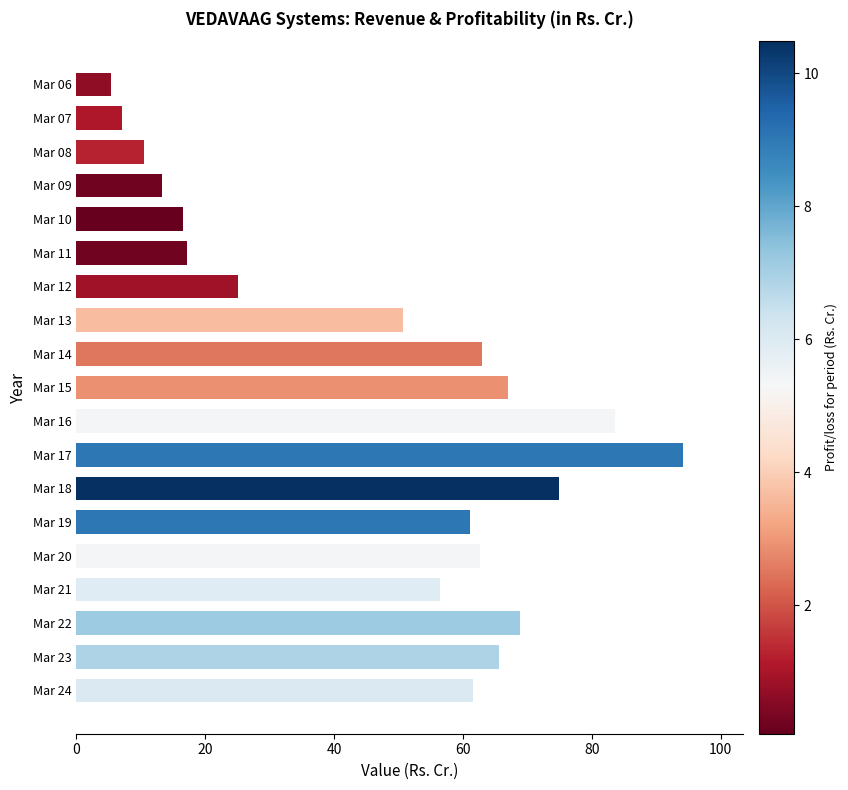

The value at Mar 16 is 83.6. True or false?

True